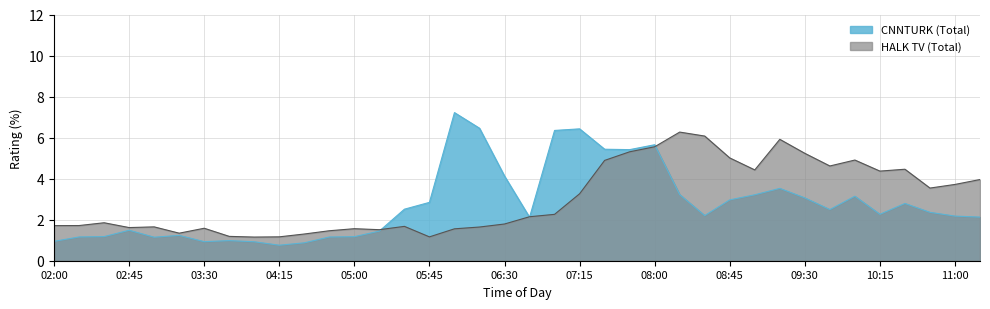

What is the maximum value for HALK TV (Total)?

6.3